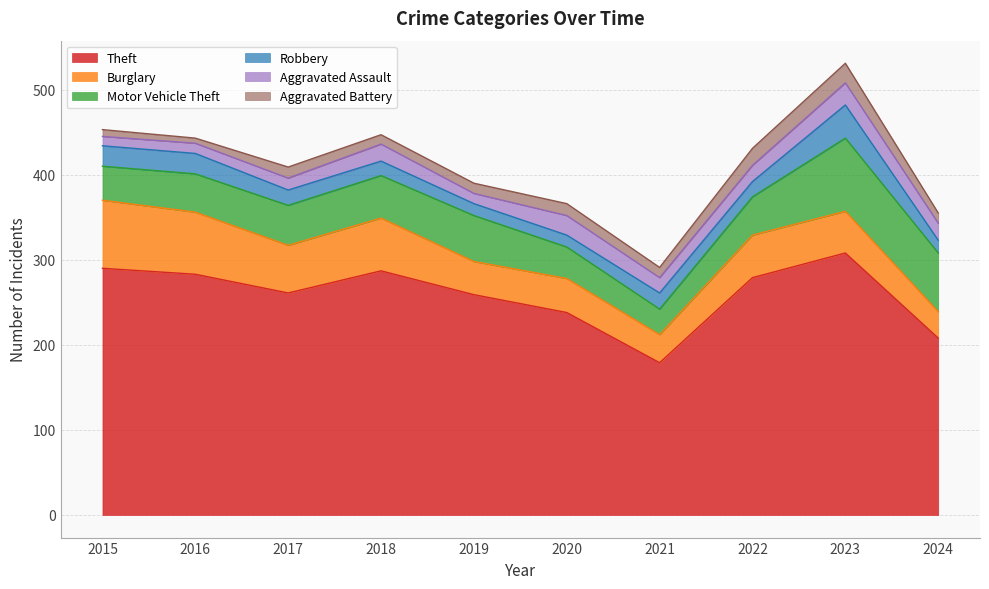

Between 2021 and 2023, which series saw the biggest shift?

Theft